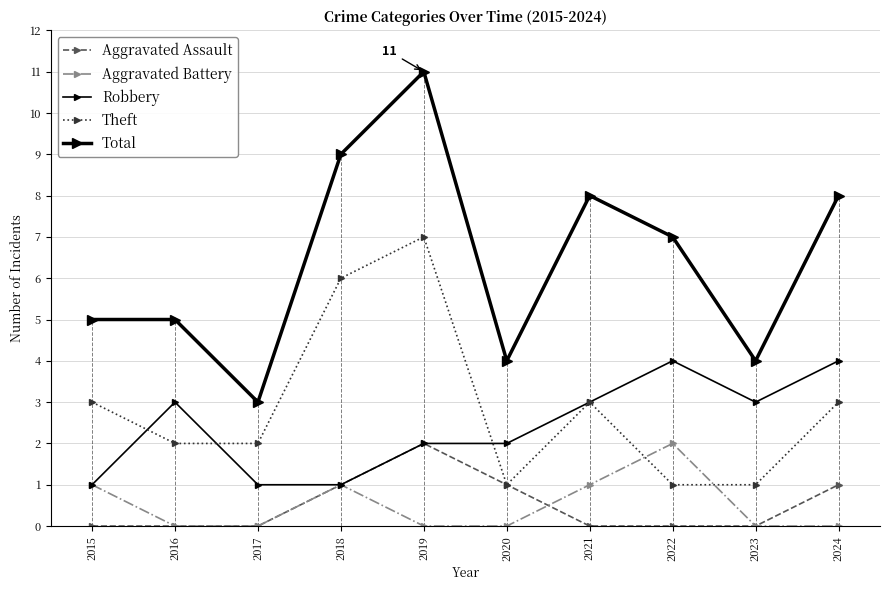

How many data points in Robbery are less than 3?

5